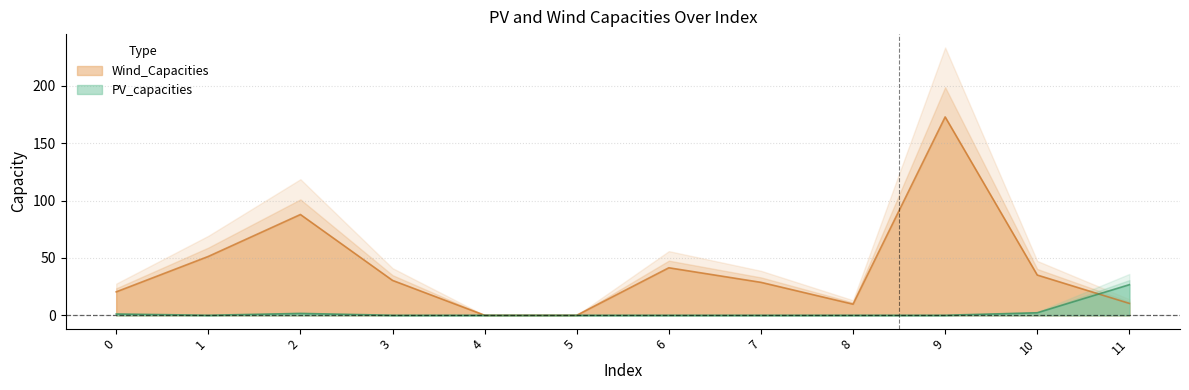

What is the value of the PV_capacities point at the 12th from the left?

26.7